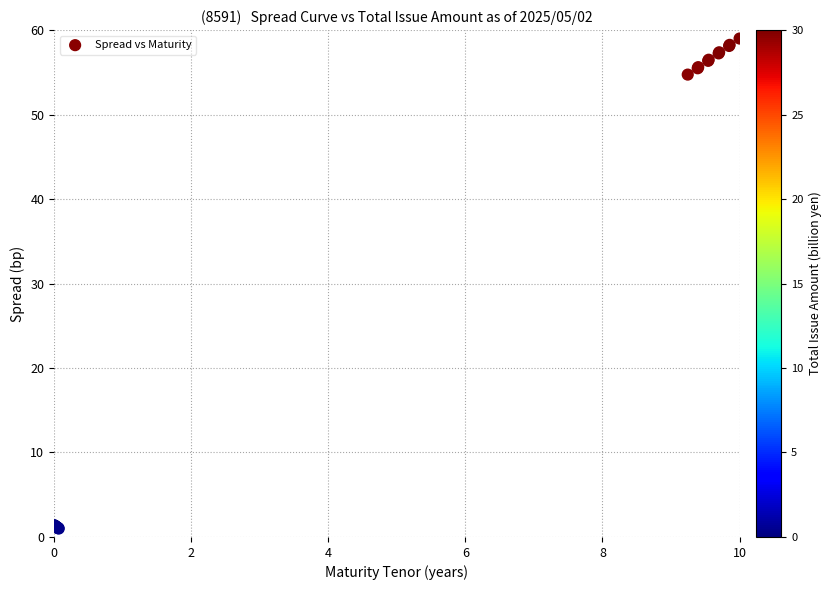

What Y value in the scatter plot is closest to 30?

54.7